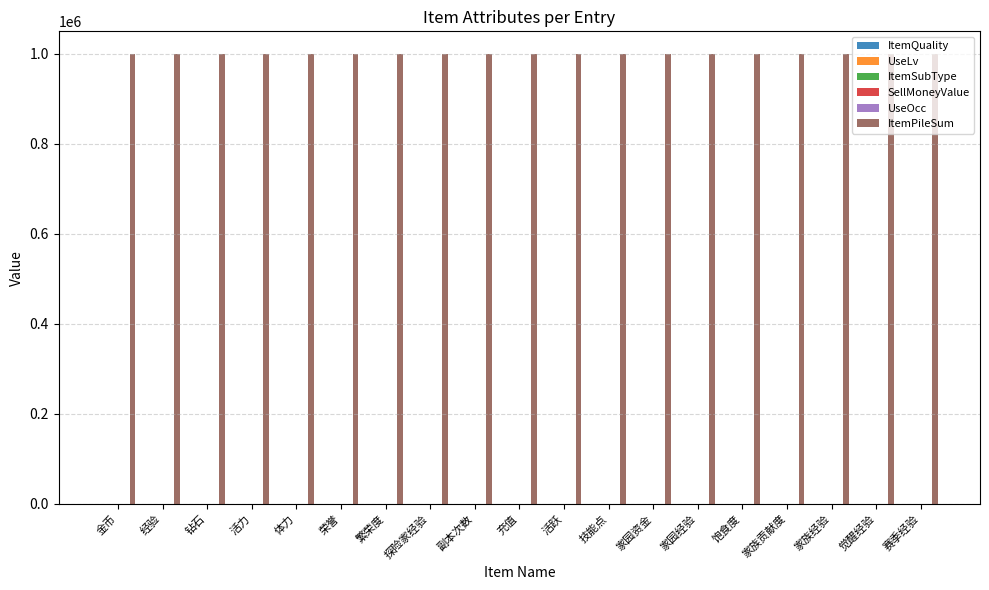

Is the value of ItemPileSum at 活跃 greater than the value of ItemQuality at 副本次数?

Yes